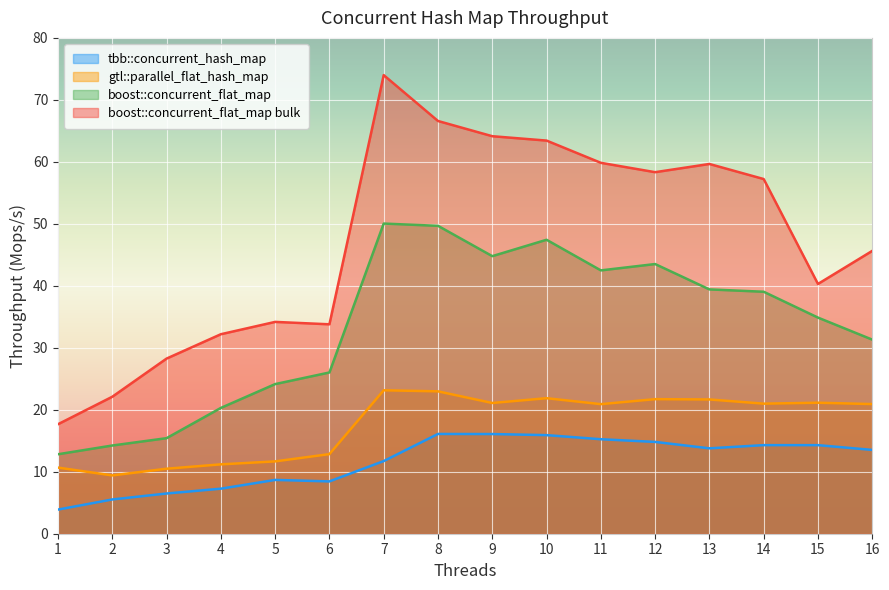

Which series changed the most between 2 and 15?

boost::concurrent_flat_map